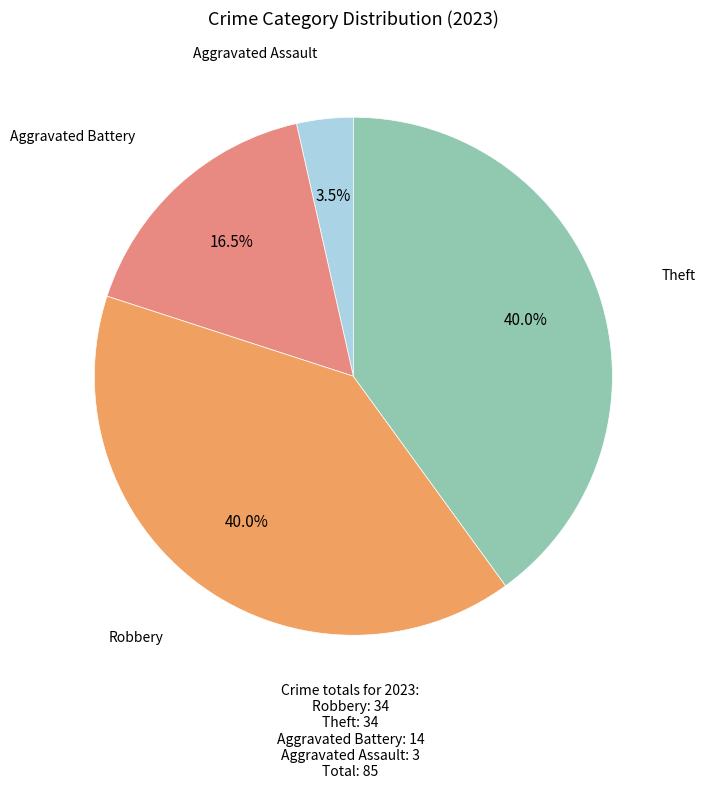

Is there any slice that represents more than half of the pie?

No